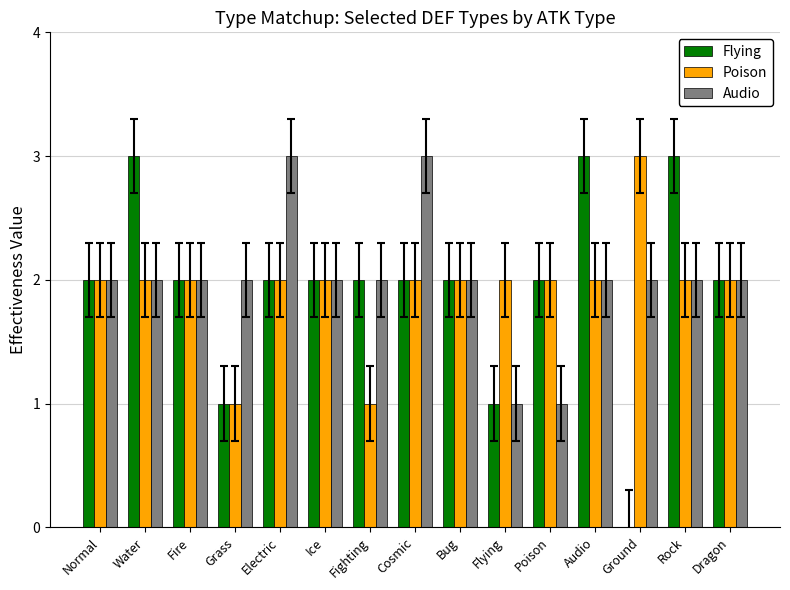

Which series changed the most between Poison and Ground?

Flying